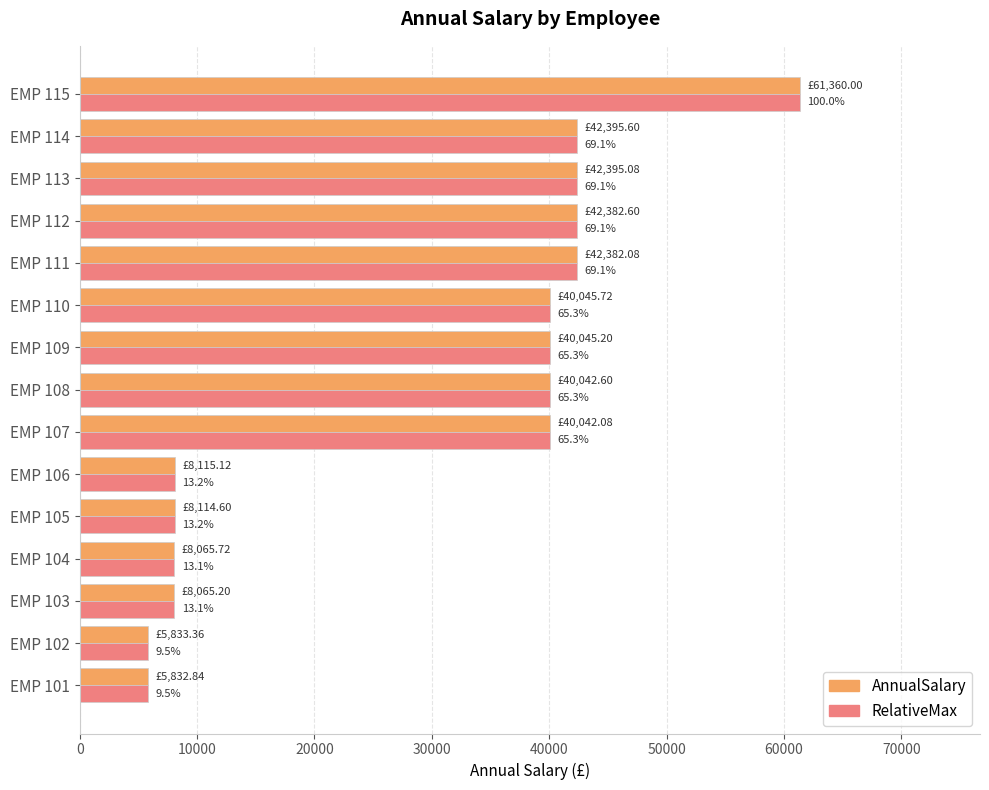

What are all the series names shown in the legend?

AnnualSalary, RelativeMax